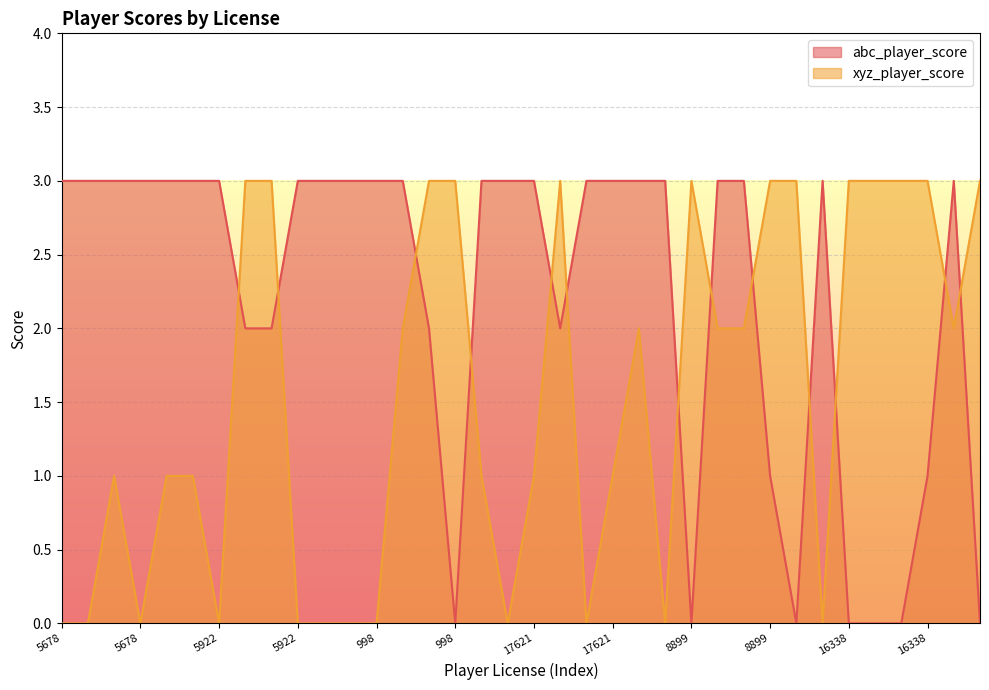

What is the spread (max minus min) of values at 8899?

3